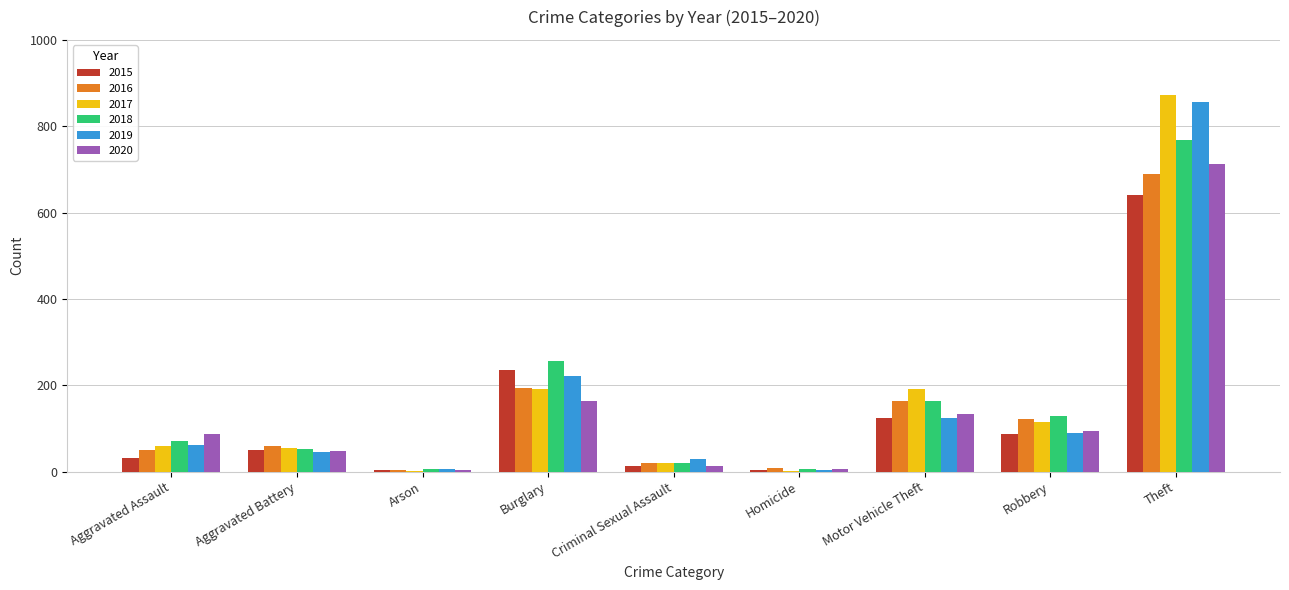

The value of 2015 at Theft is 641. True or false?

True